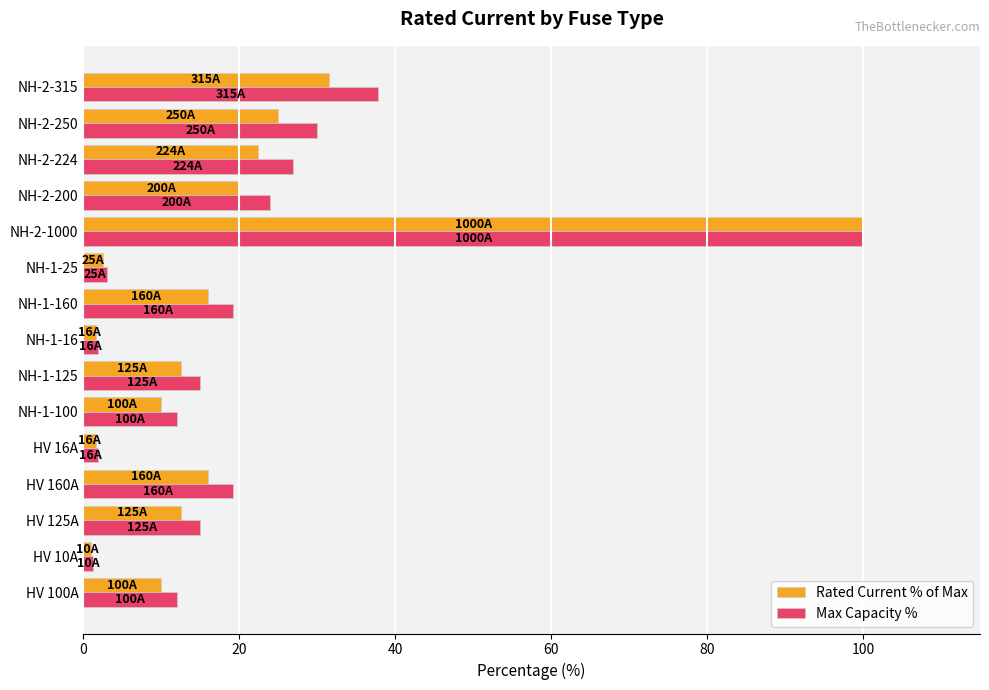

Is it true that Rated Current % of Max equals 32.7 at NH-2-200?

False